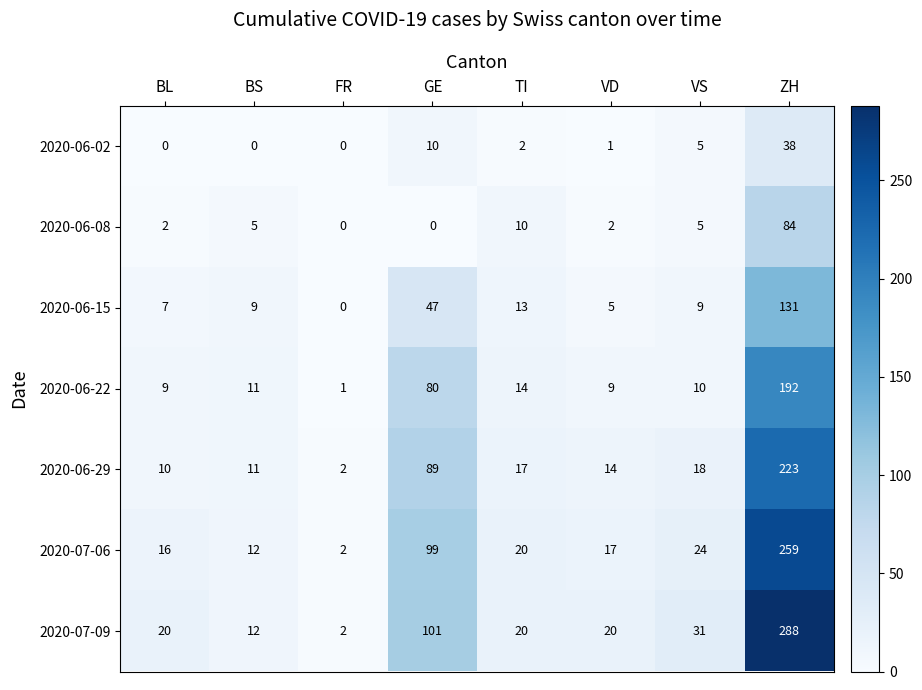

The 2020-06-08 series shows 84 at ZH. True or false?

True